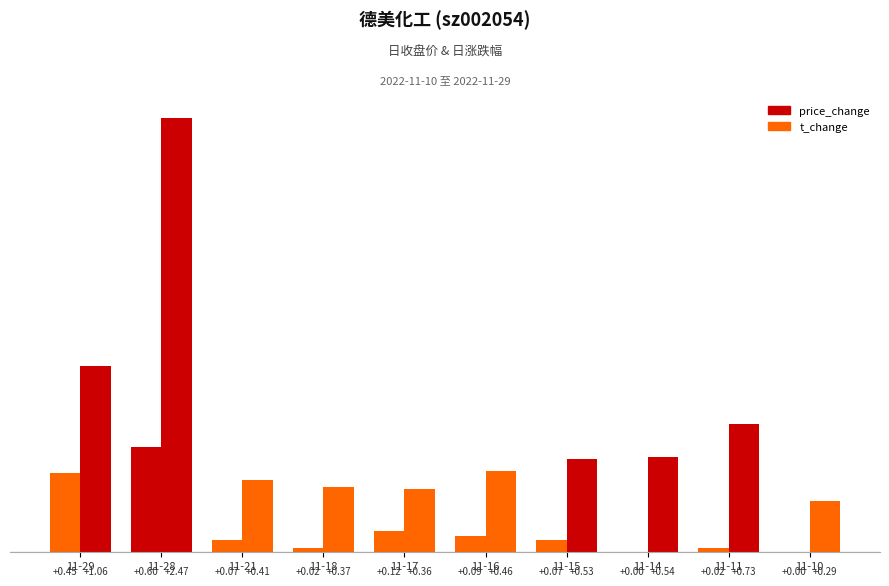

Rank the series by their average value, from highest to lowest.

t_change, price_change